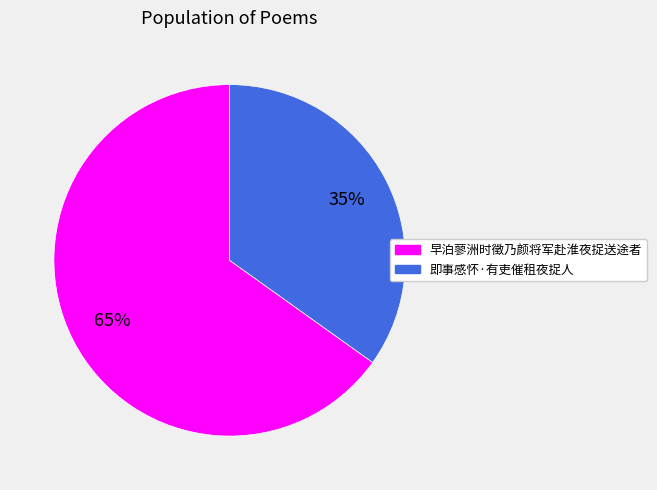

Does 即事感怀·有吏催租夜捉人 represent more than half of the total?

No